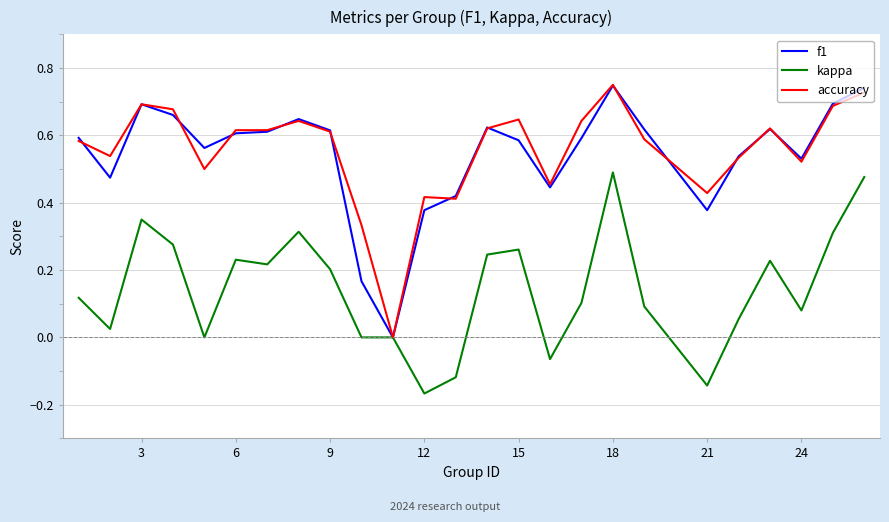

What are all the series names shown in the legend?

f1, kappa, accuracy